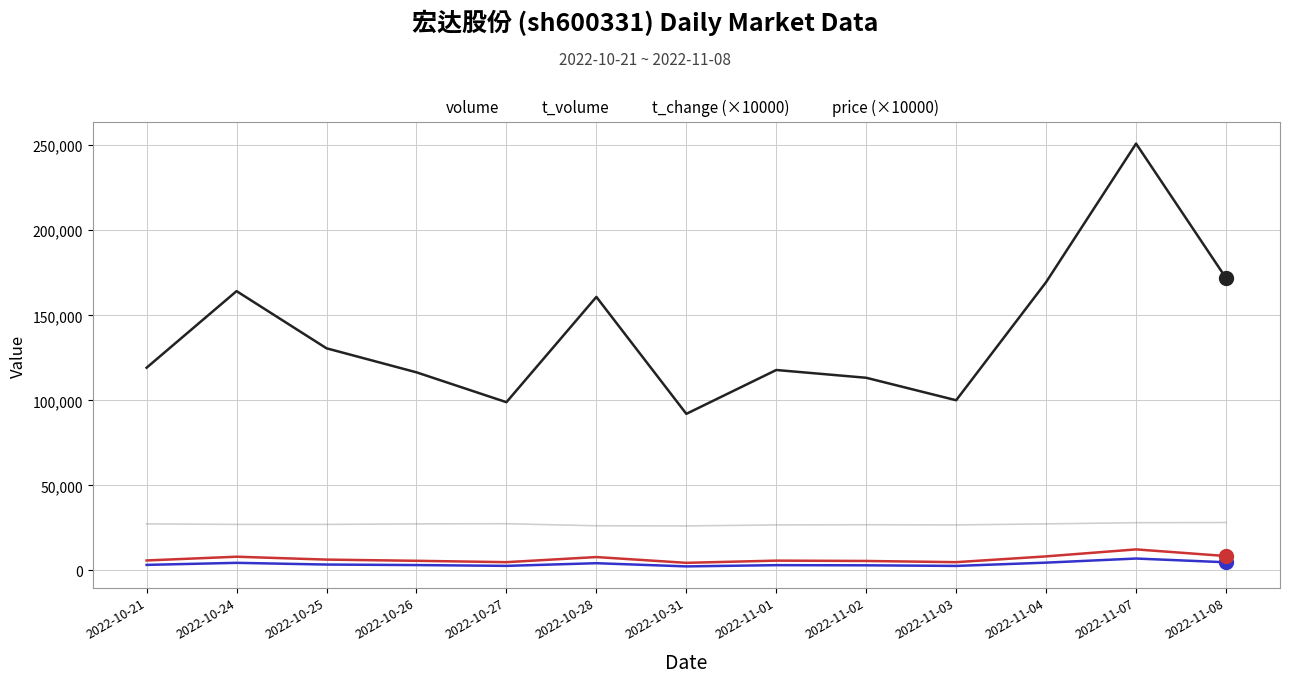

Which series has the largest range (max minus min)?

volume